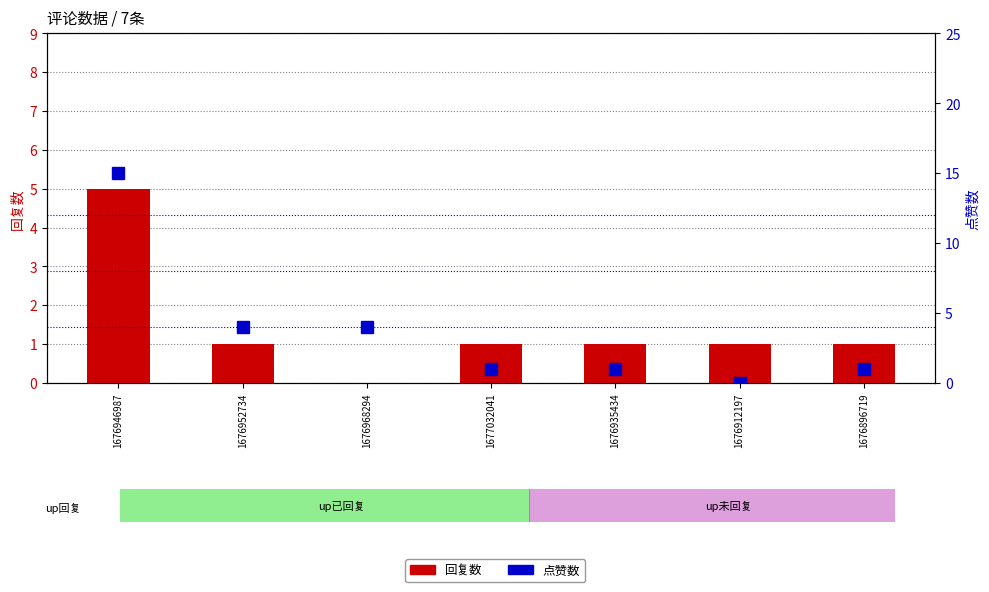

Is it true that 回复数 equals 0 at 1676968294?

True